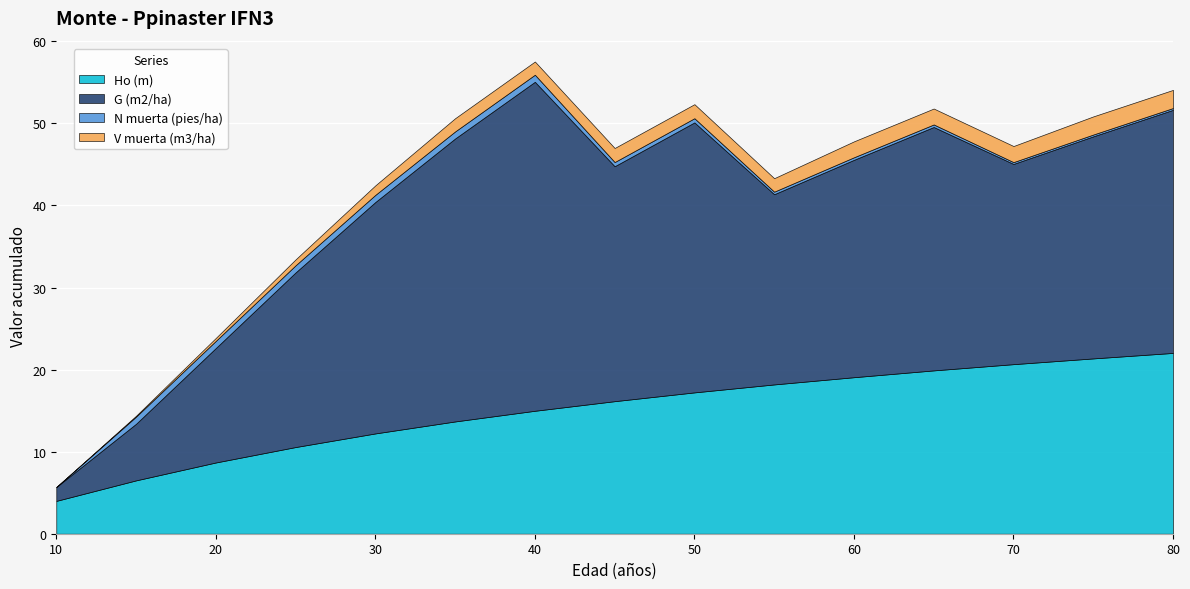

At which category is the sum across all series the highest?

40